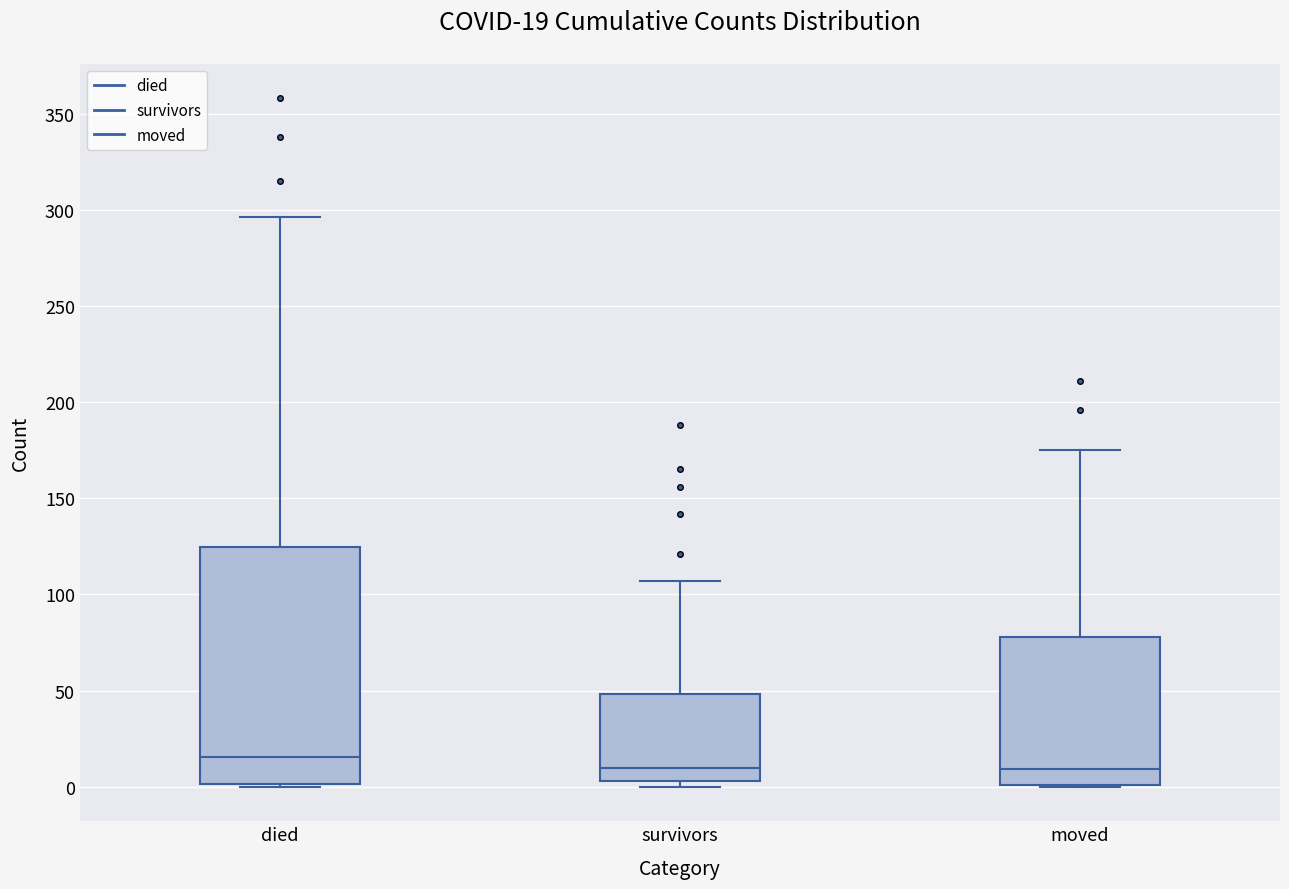

Which box is the tallest, from its lower edge to its upper edge?

died